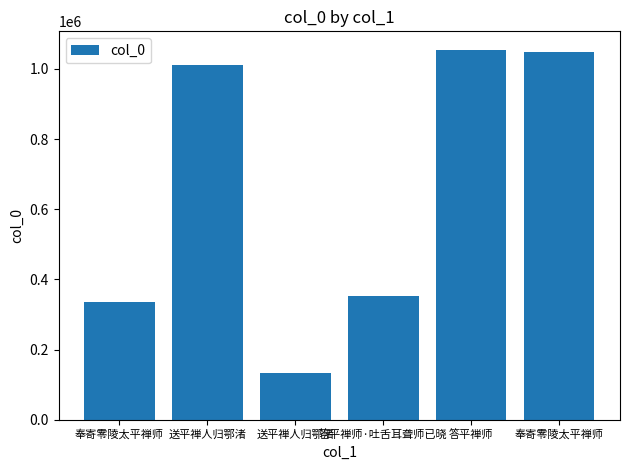

What is the maximum value shown in the chart?

1054634